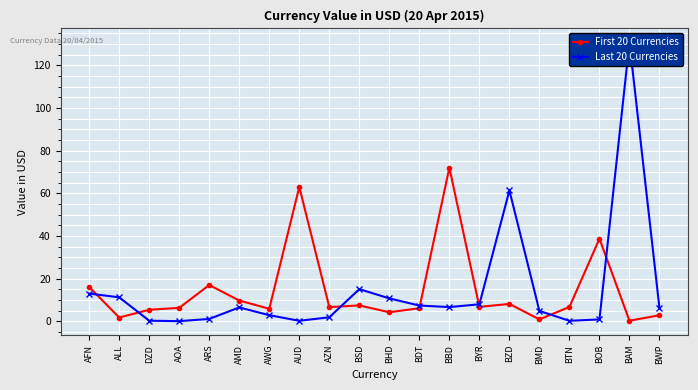

Reading right to left, what are all the values shown in this chart?

First 20 Currencies: BWP=2.9	BAM=0.3	BOB=38.7	BTN=6.8	BMD=0.9	BZD=8.2	BYR=6.8	BBD=72.0	BDT=6.2	BHD=4.3	BSD=7.5	AZN=6.7	AUD=63.0	AWG=5.9	AMD=9.8	ARS=17.0	AOA=6.3	DZD=5.4	ALL=1.8	AFN=16.1
Last 20 Currencies: BWP=6.1	BAM=130.7	BOB=0.9	BTN=0.3	BMD=4.9	BZD=61.3	BYR=8.0	BBD=6.7	BDT=7.4	BHD=10.8	BSD=15.1	AZN=1.9	AUD=0.3	AWG=2.9	AMD=6.5	ARS=1.1	AOA=0.1	DZD=0.3	ALL=11.3	AFN=13.0